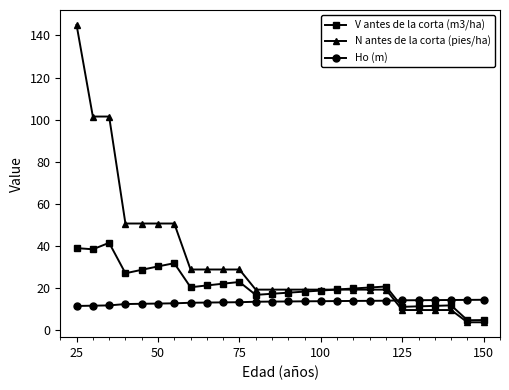

Which series has the largest range (max minus min)?

N antes de la corta (pies/ha)